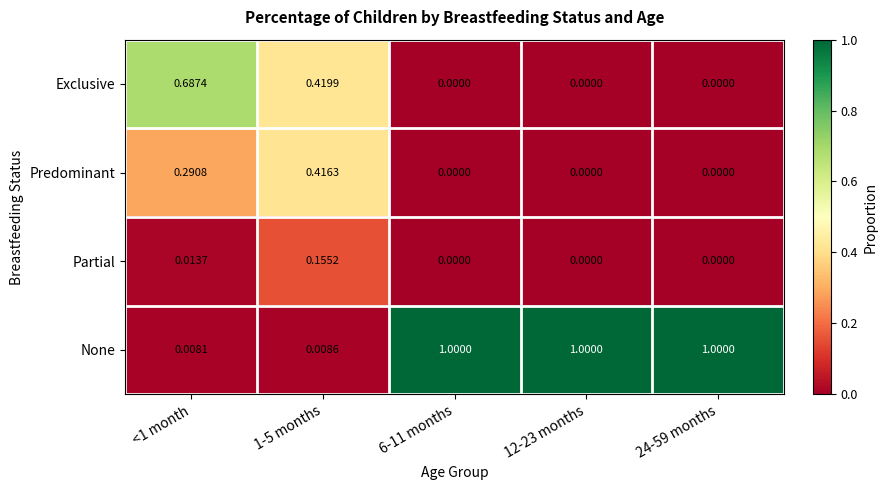

Which series has the largest total across all categories?

None